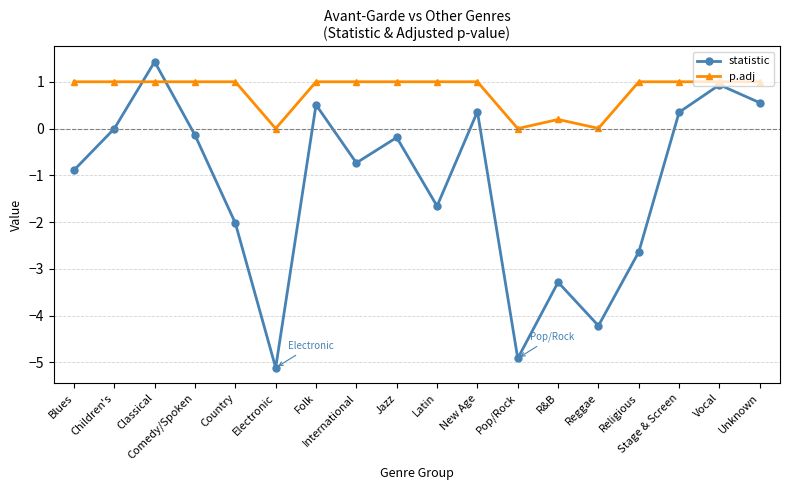

What is the difference between the p.adj values at R&B and Pop/Rock?

0.2